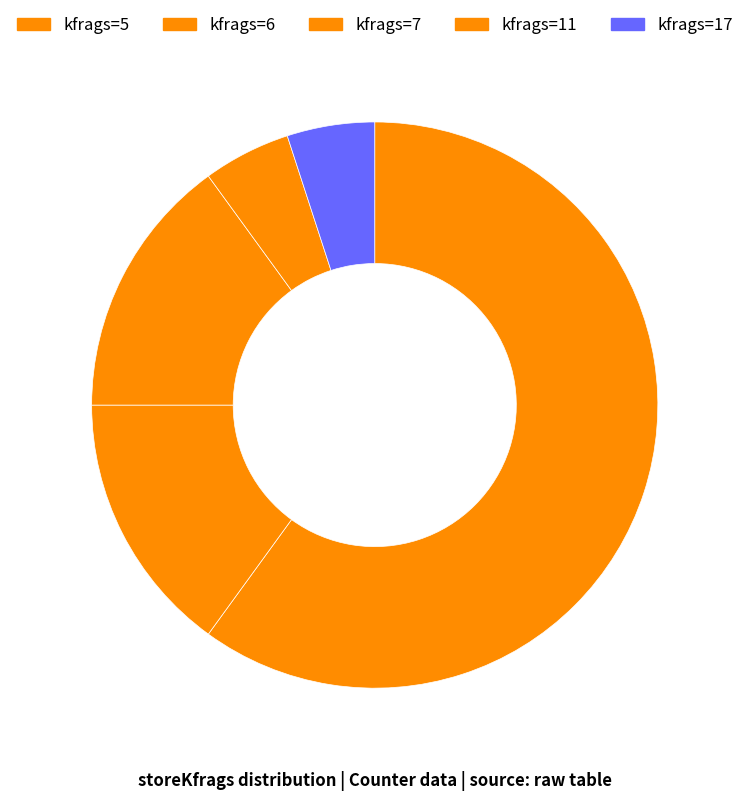

Count the number of slices in the pie.

5